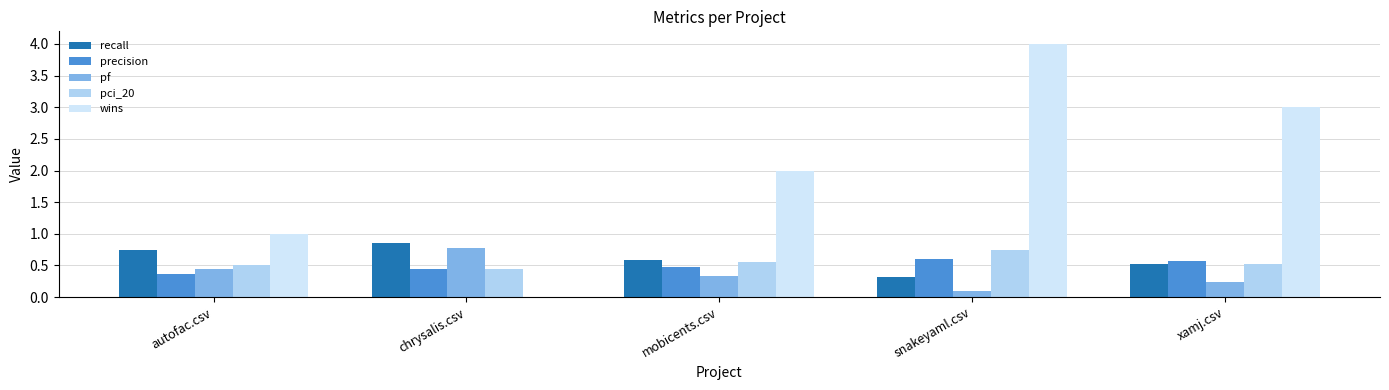

Which category has the highest value in the recall series?

chrysalis.csv